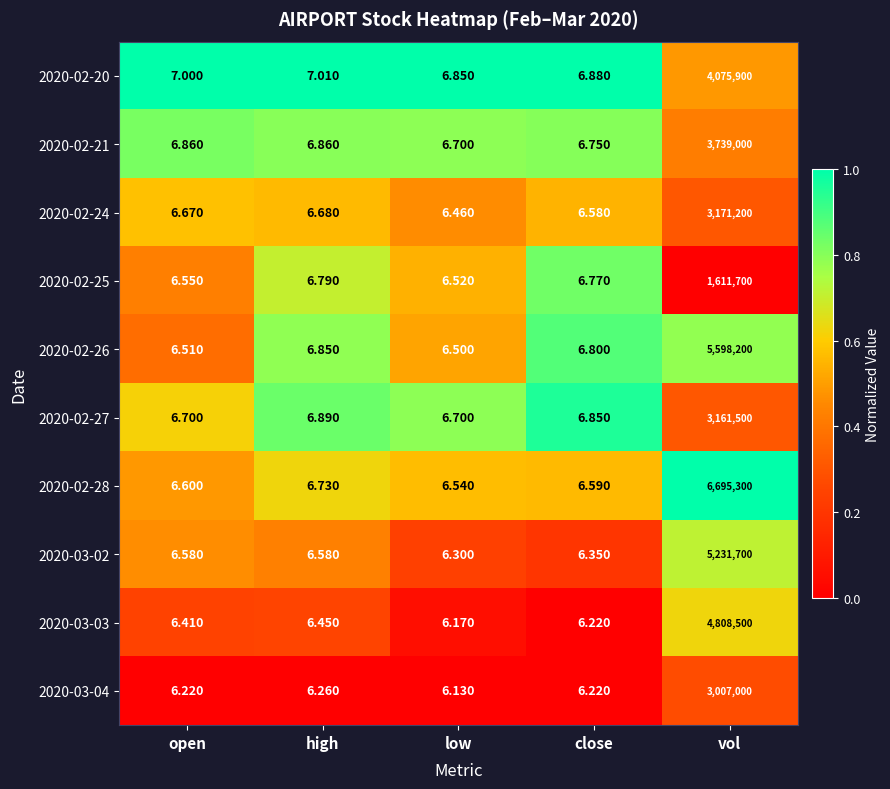

Is the value of 2020-02-25 at close greater than the value of 2020-03-04 at vol?

No